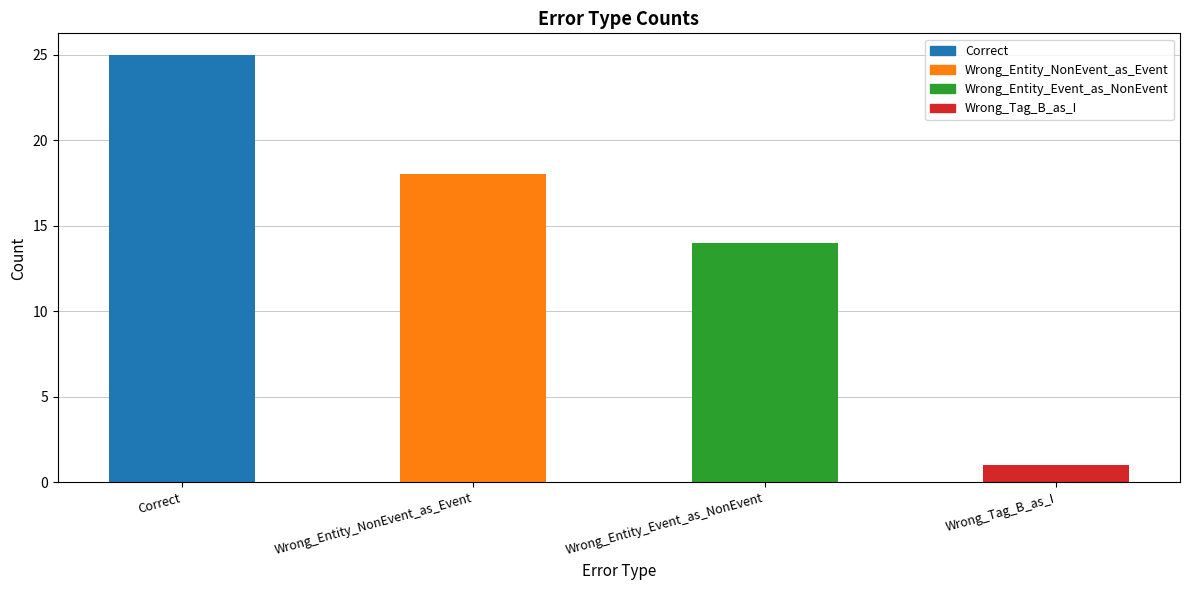

Reading left to right, extract all data points from this chart.

25	18	14	1